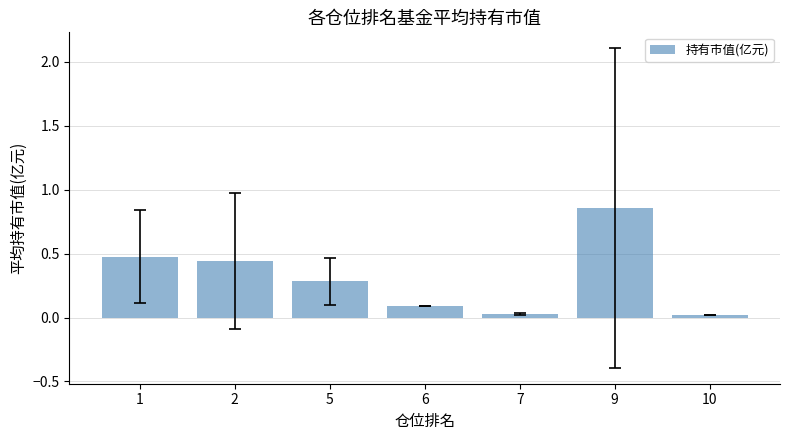

What is the value of the 1st bar from the left?

0.5